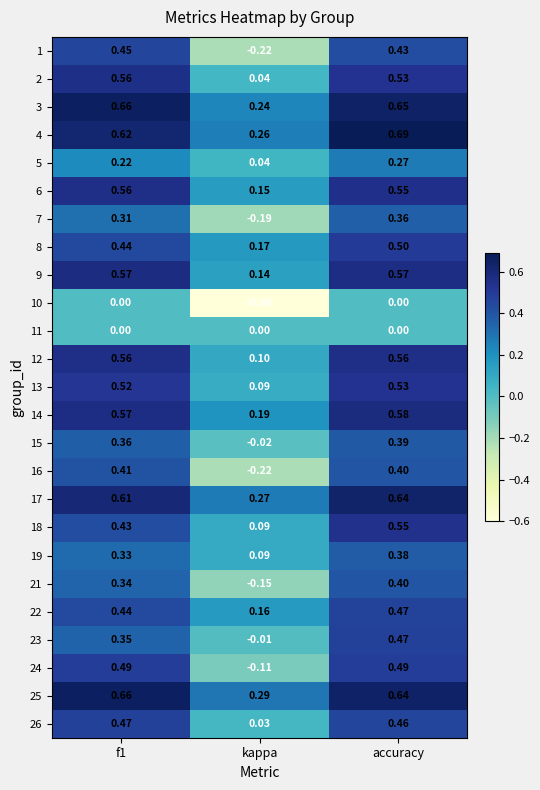

Is the value of 9 at kappa greater than the value of 7 at f1?

No